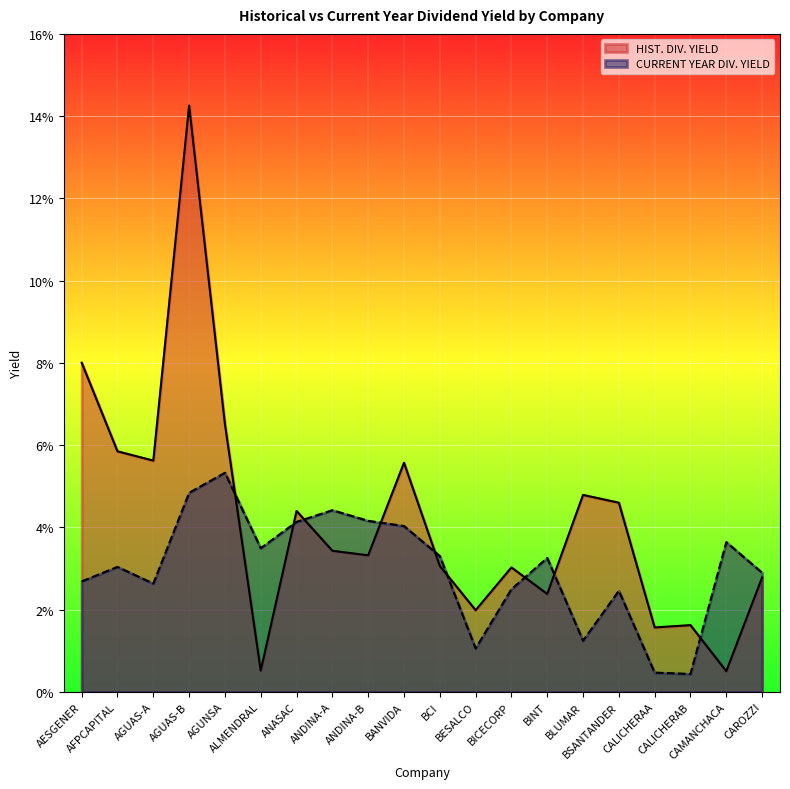

What is the label of the 13th point from the right?

ANDINA-A